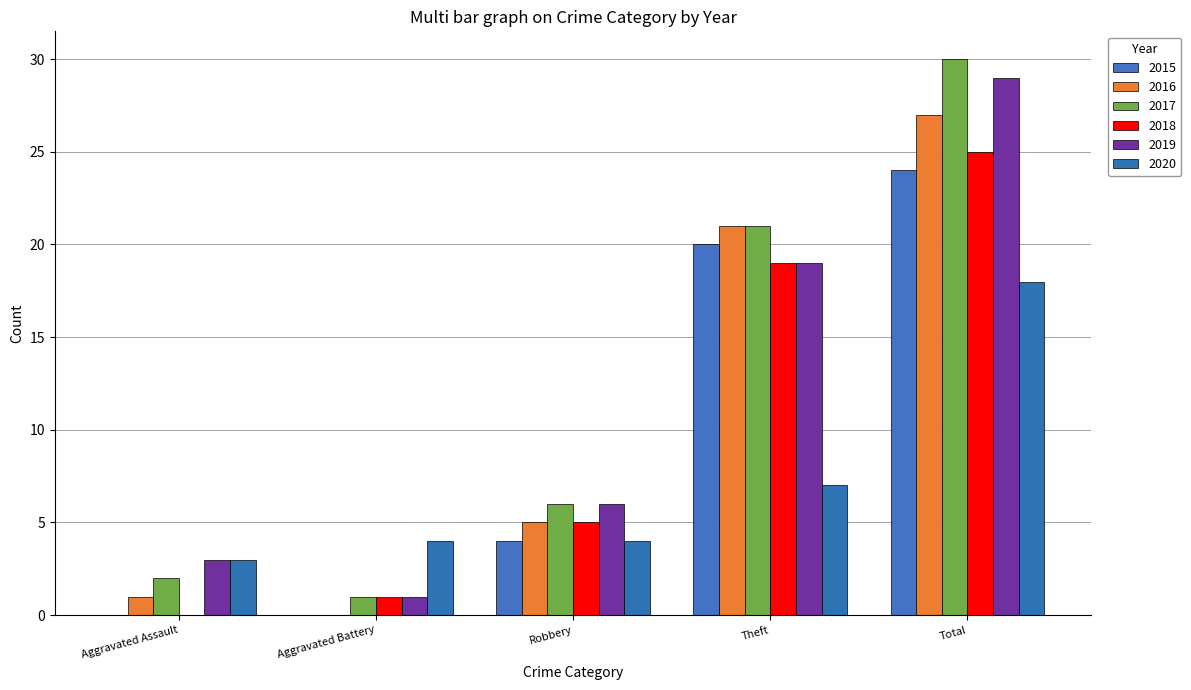

At which category is the sum across all series the highest?

Total